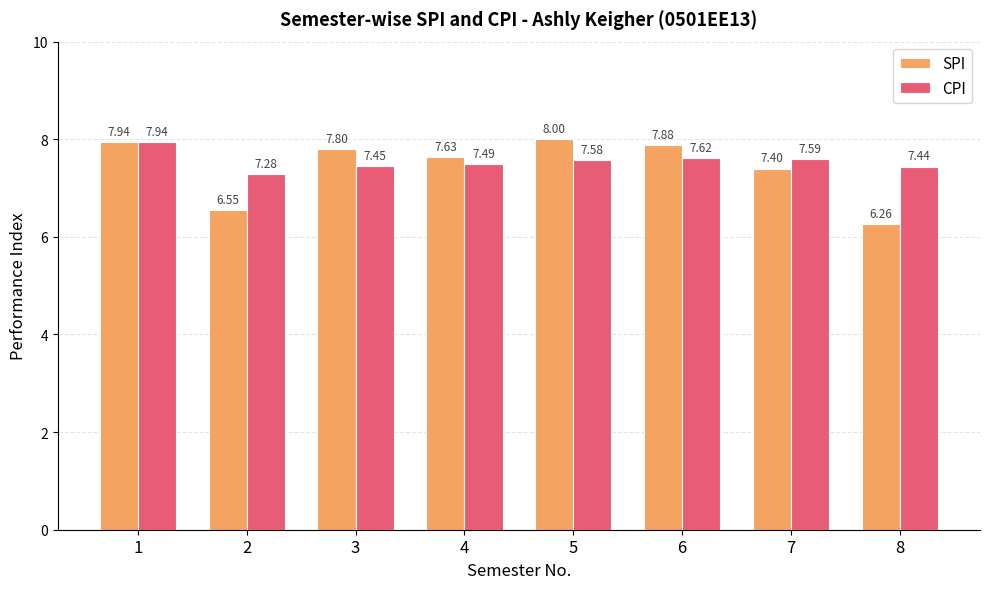

How many groups of bars are there?

8